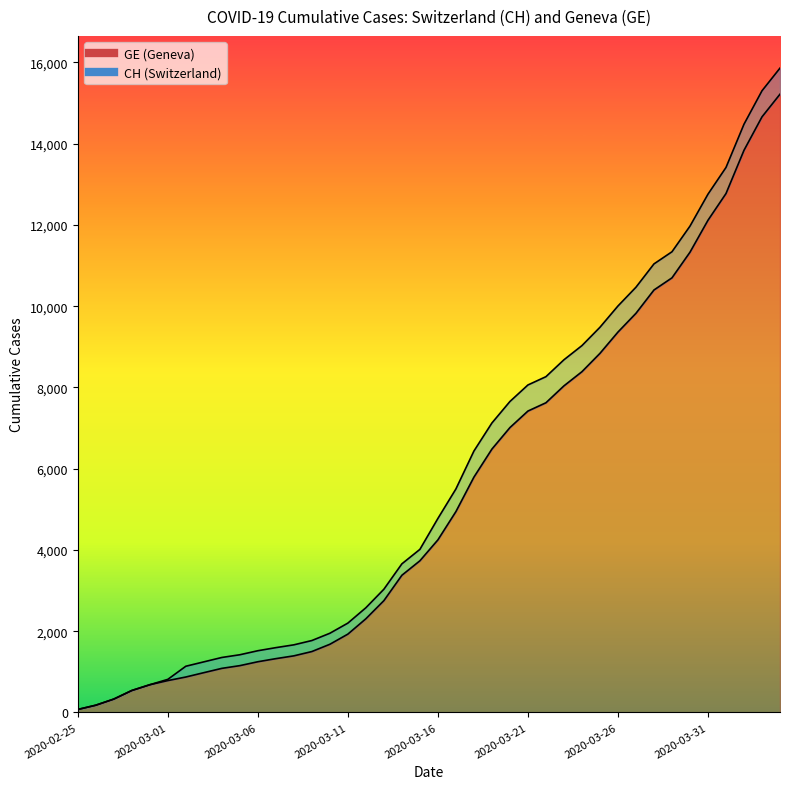

How many values in the GE series are below 4248?

20